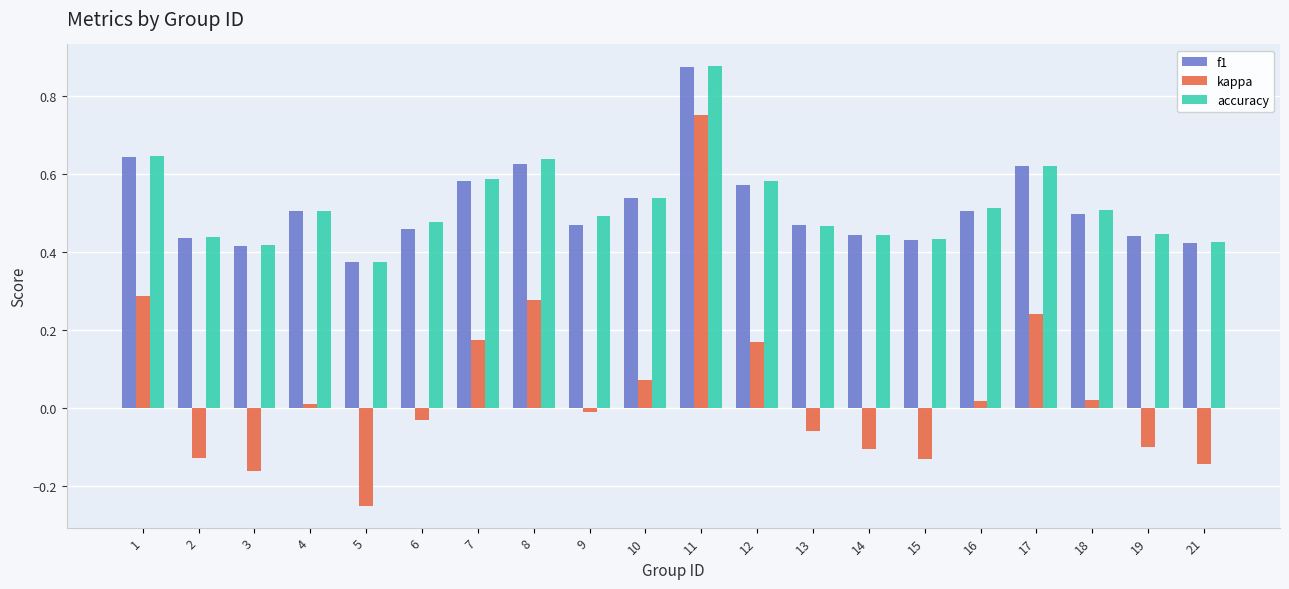

Is the value of kappa at 16 greater than the value of f1 at 6?

No